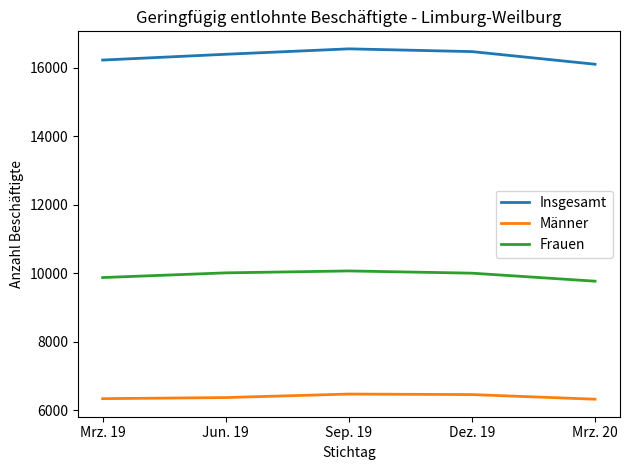

What is the spread (max minus min) of values at Mrz. 20?

9772